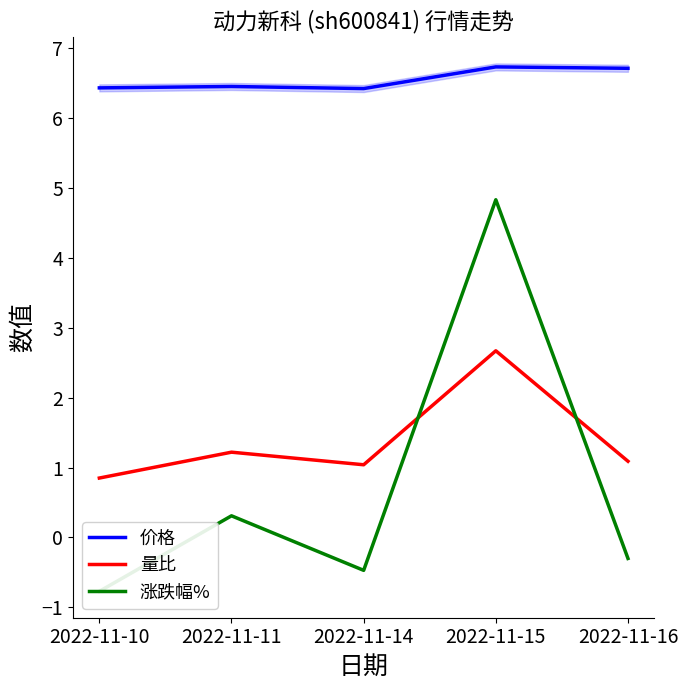

Between 2022-11-10 and 2022-11-11, which is larger?

2022-11-11